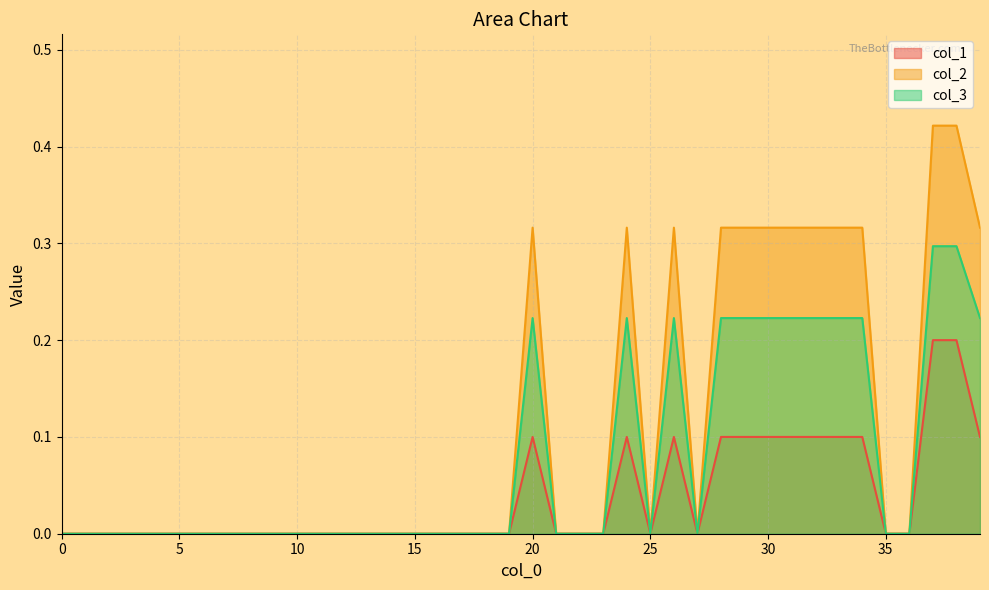

True or false: col_2 and col_1 cross at least once.

False